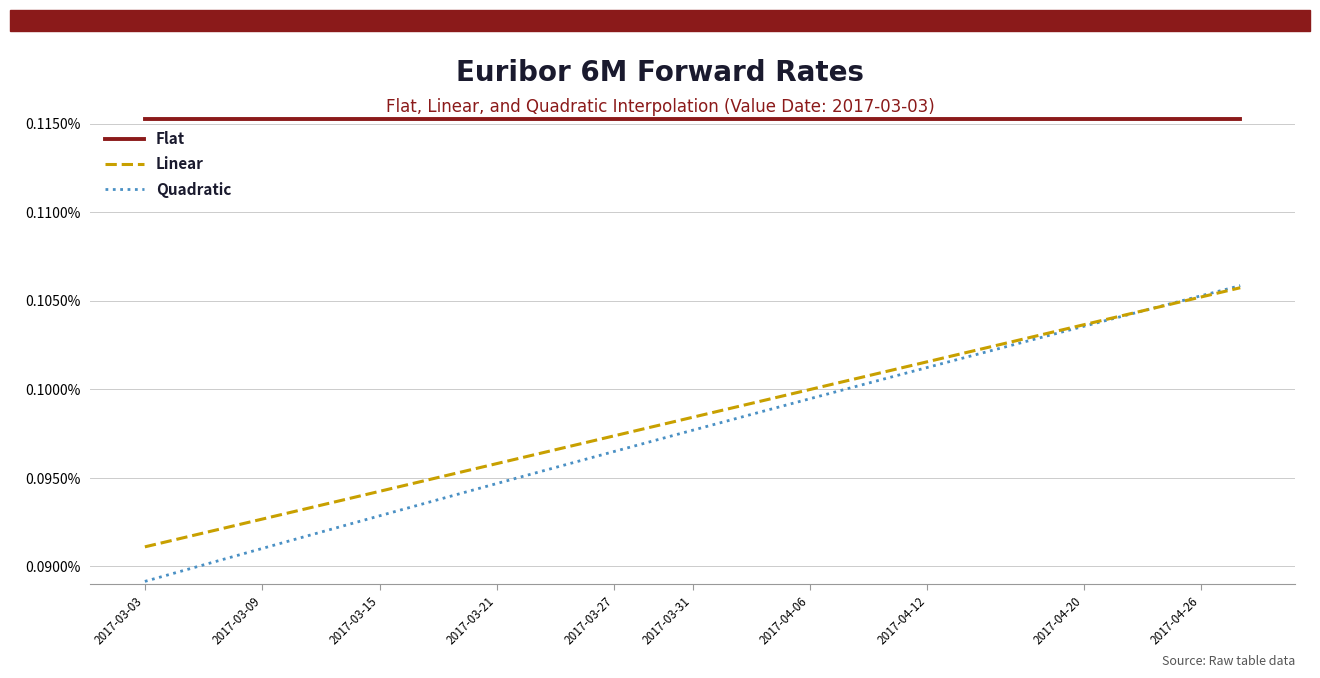

Which series ends up on top after the final intersection of Linear and Quadratic?

Quadratic